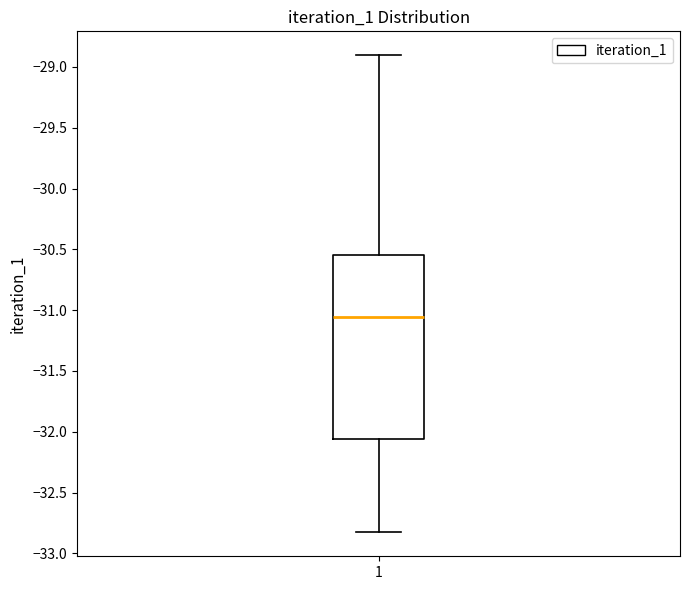

Where does the lower whisker of the box at x = 1 end on the y-axis? The values are not printed on the chart, so give them approximately, as read against the axis.

-32.85